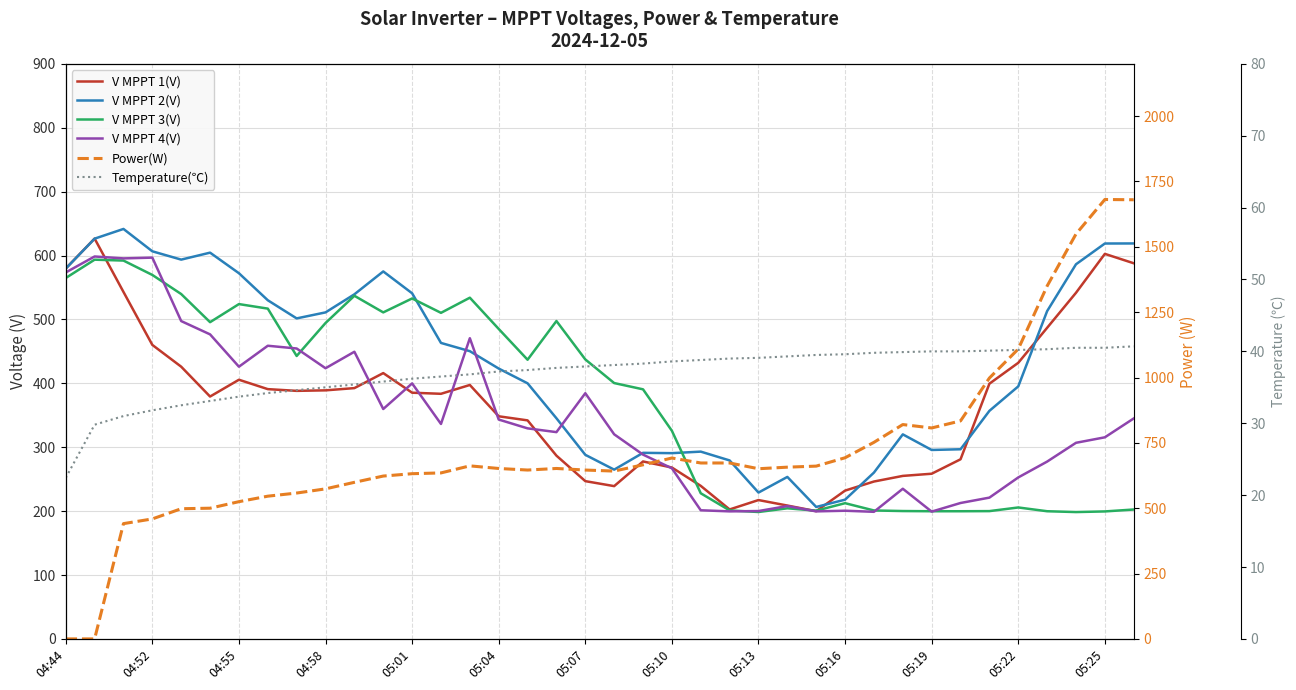

Where is the first local maximum for V MPPT 4(V)?

04:52